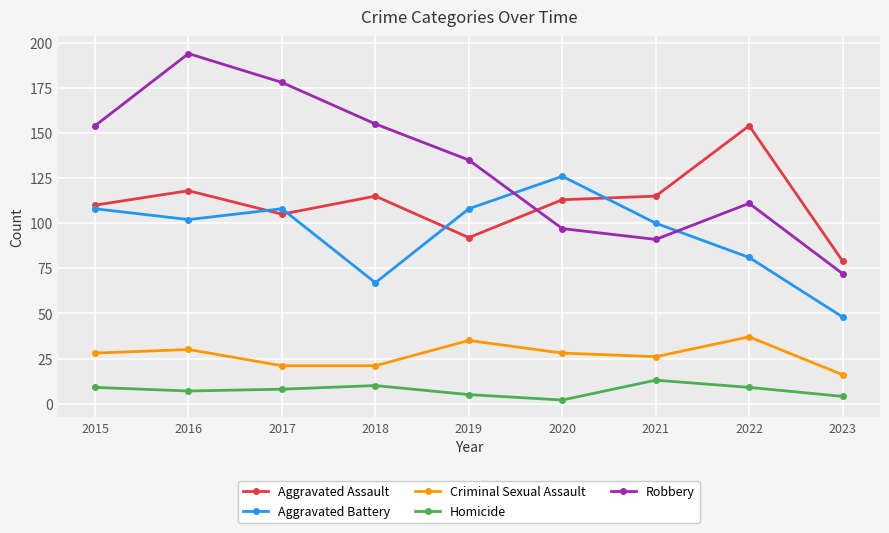

True or false: Robbery and Criminal Sexual Assault cross at least once.

False